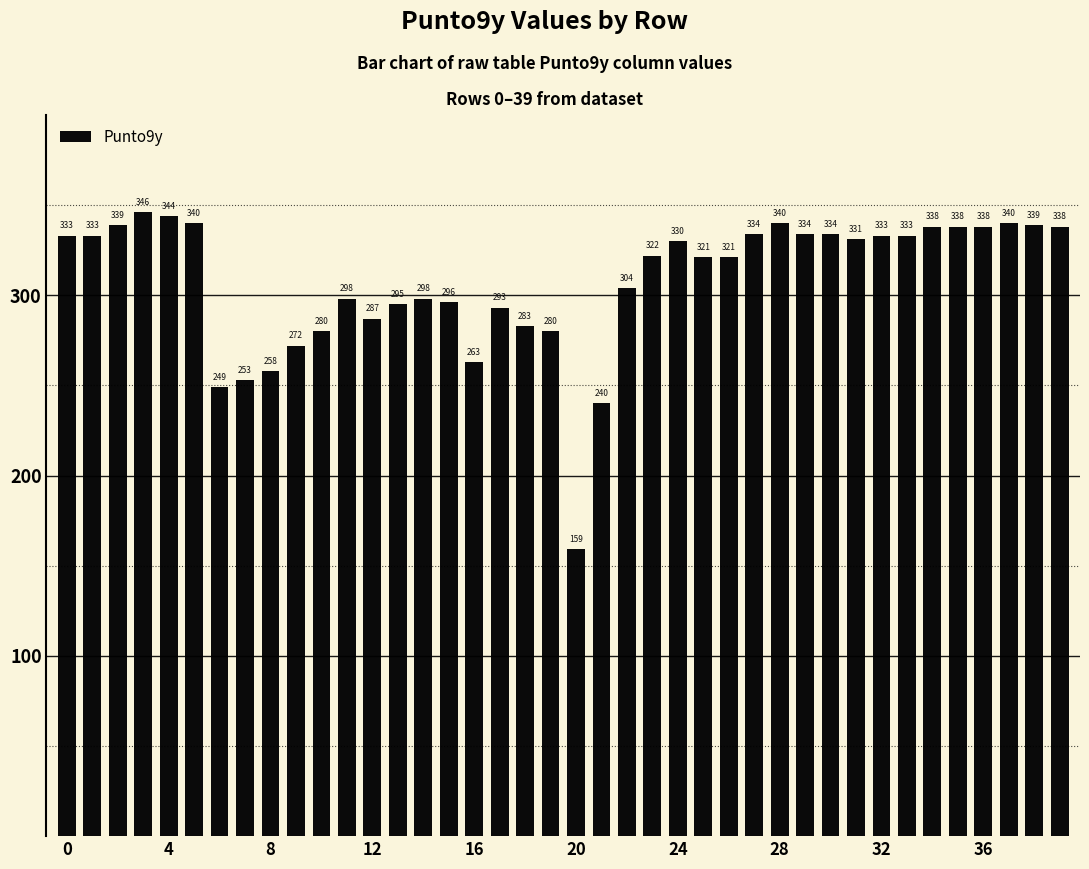

What is the difference between the second highest and second lowest values?

104